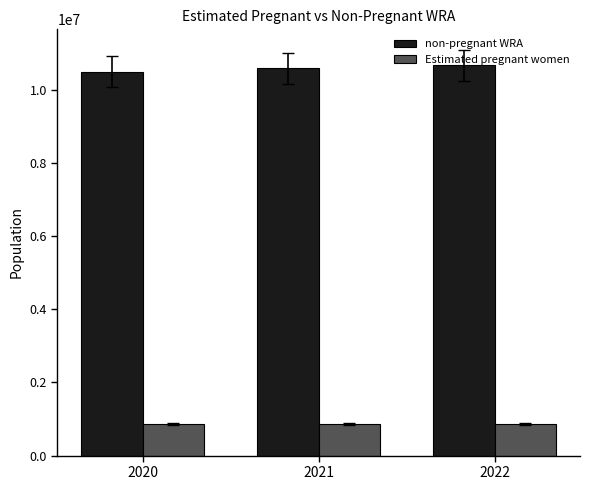

List the series in order of their overall mean, highest first.

non-pregnant WRA, Estimated pregnant women